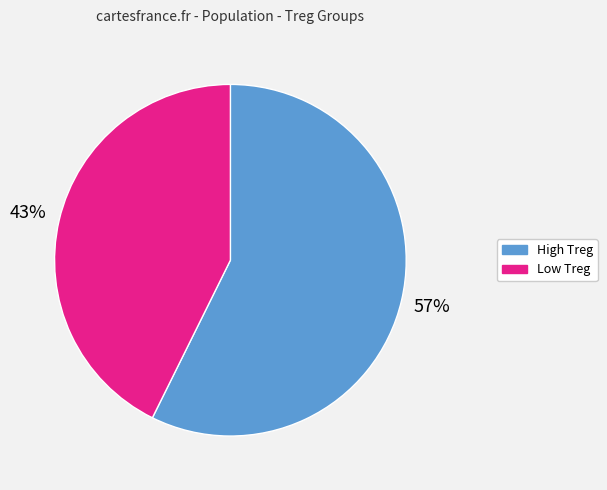

To the nearest percent, what is the average slice percentage?

50%